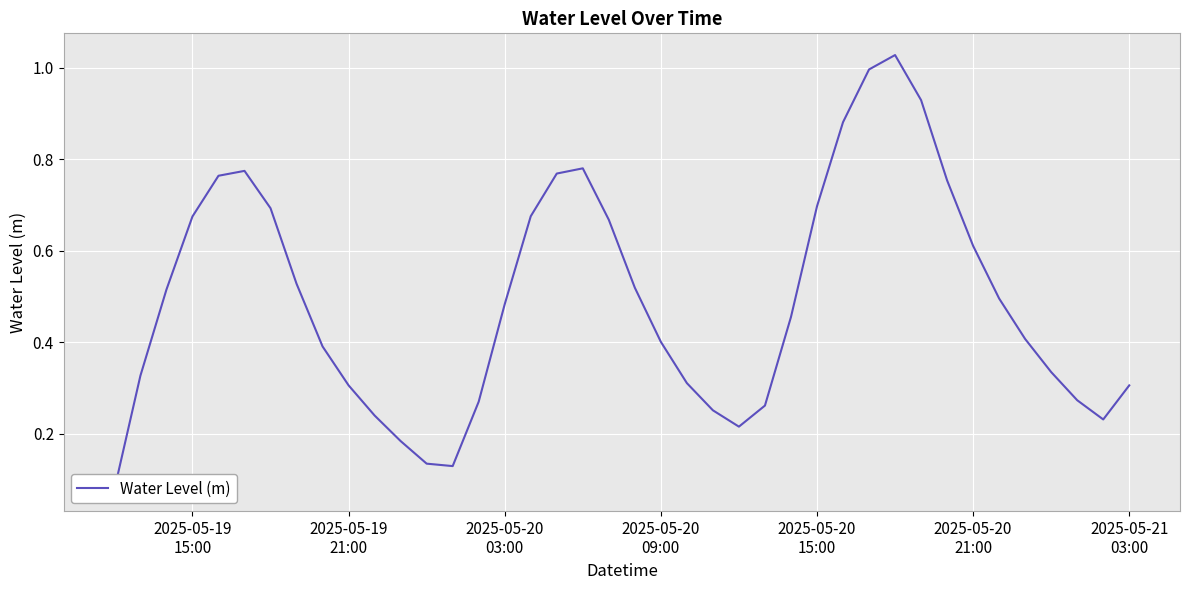

What is the minimum value shown in the chart?

0.1